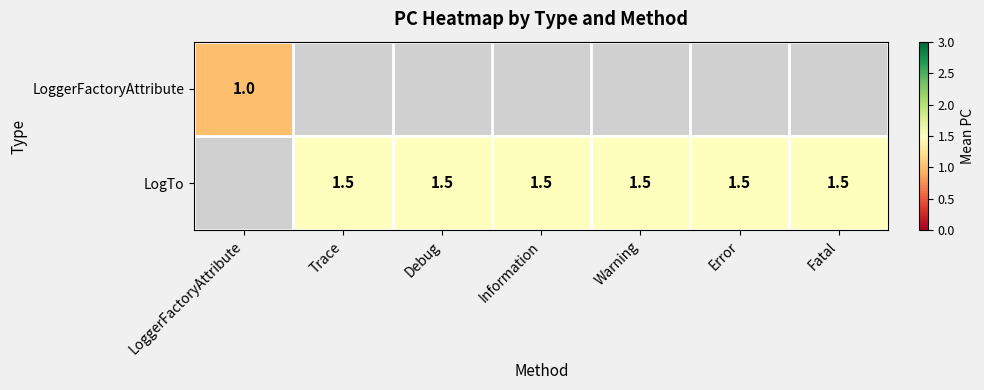

True or false: LogTo has a value of 2.4 at Error.

False